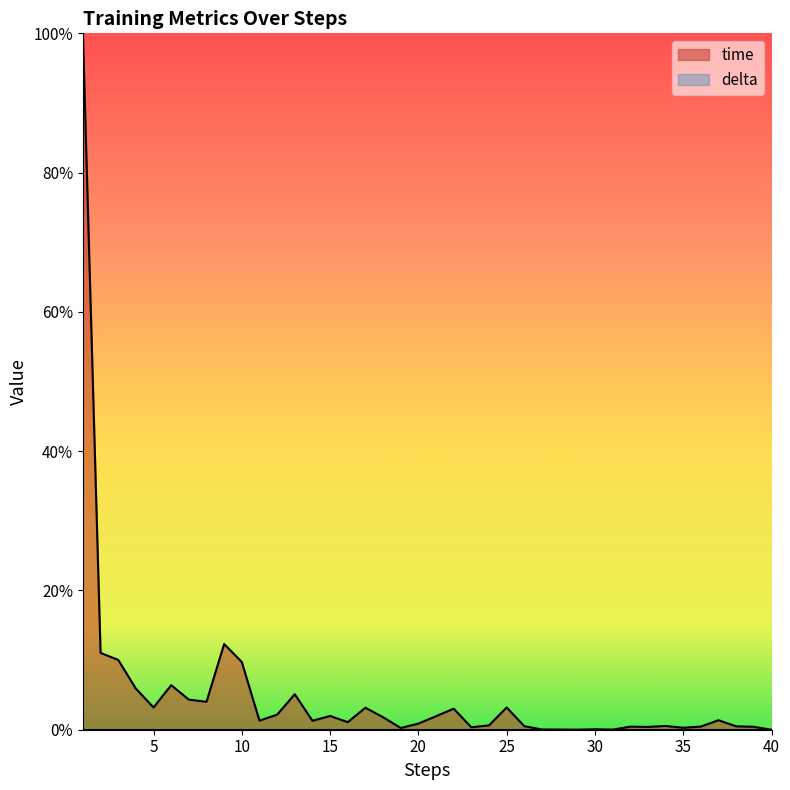

Where is the data nearest to the value 0?

40